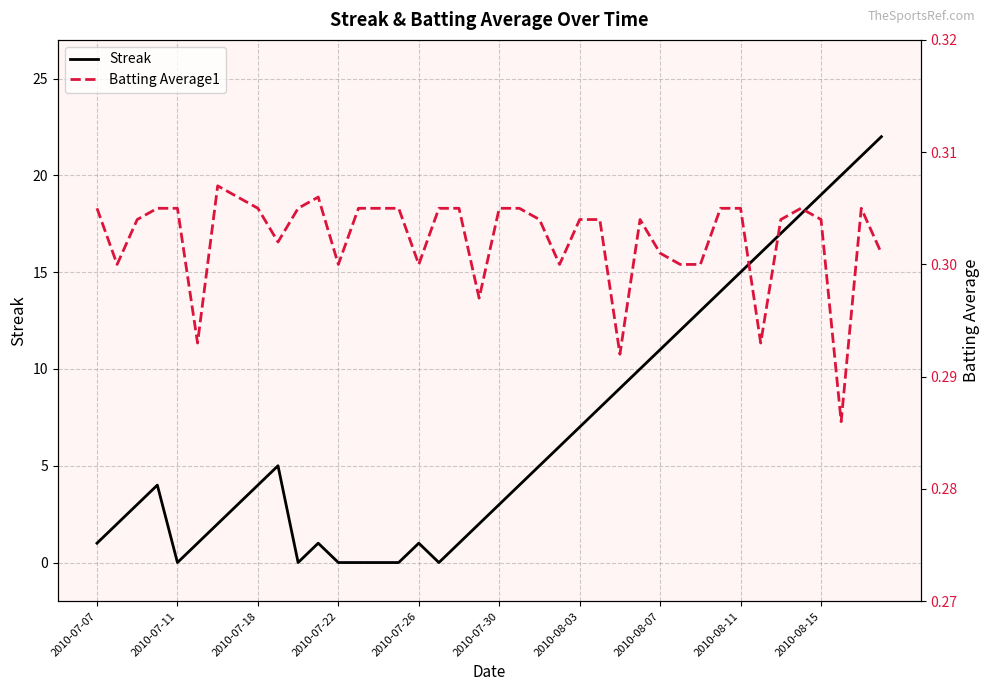

After their last crossing, which series has the higher values: Streak or Batting Average1?

Streak